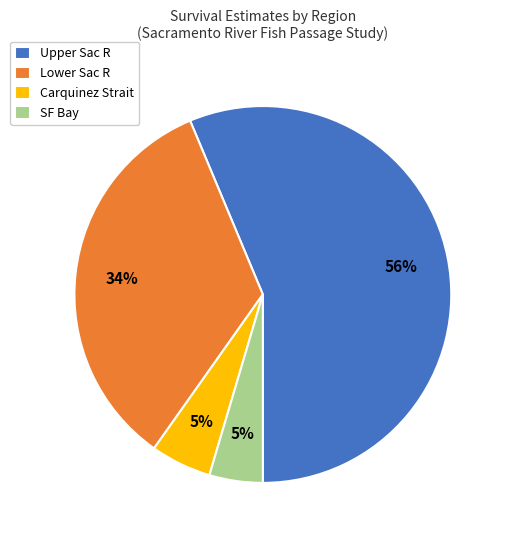

Is it true that Upper Sac R is 38% of the pie?

False